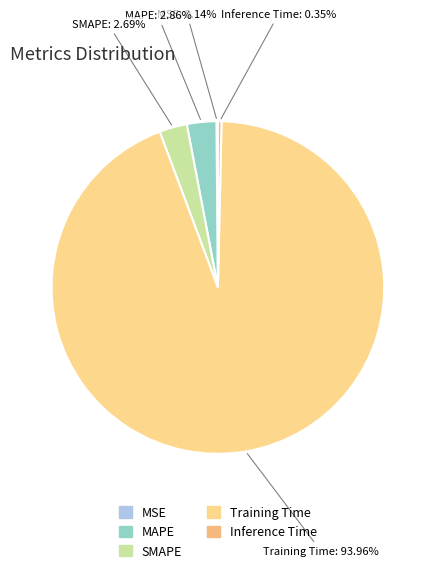

Which category has the biggest portion of the pie?

Training Time